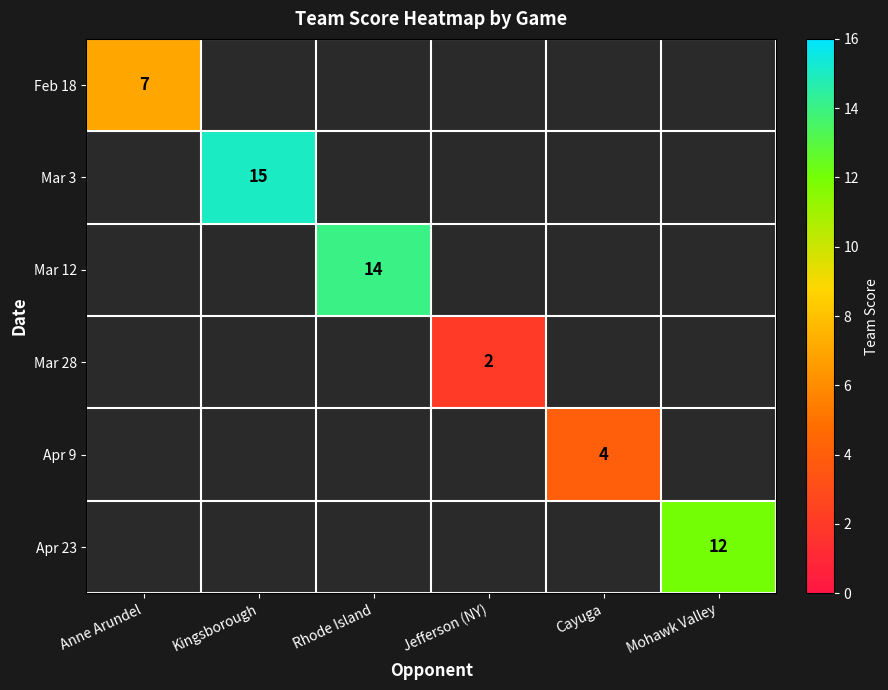

Is it true that Apr 9 equals 5 at Cayuga?

False